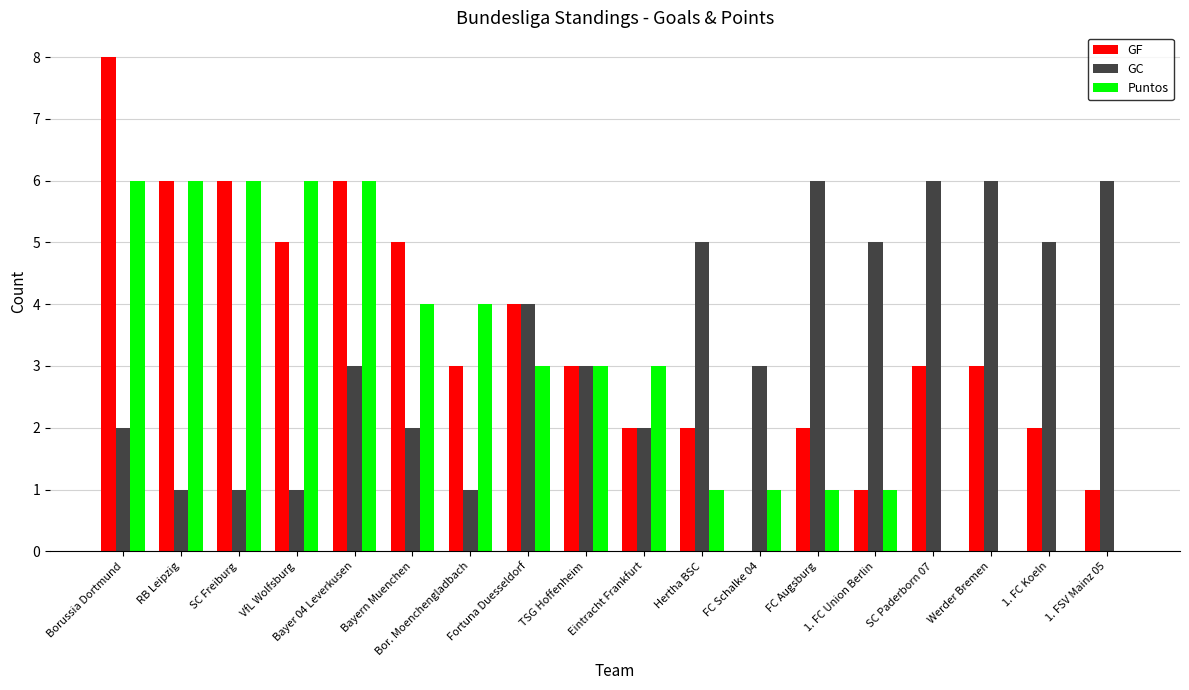

Is it true that Puntos equals 8 at Borussia Dortmund?

False